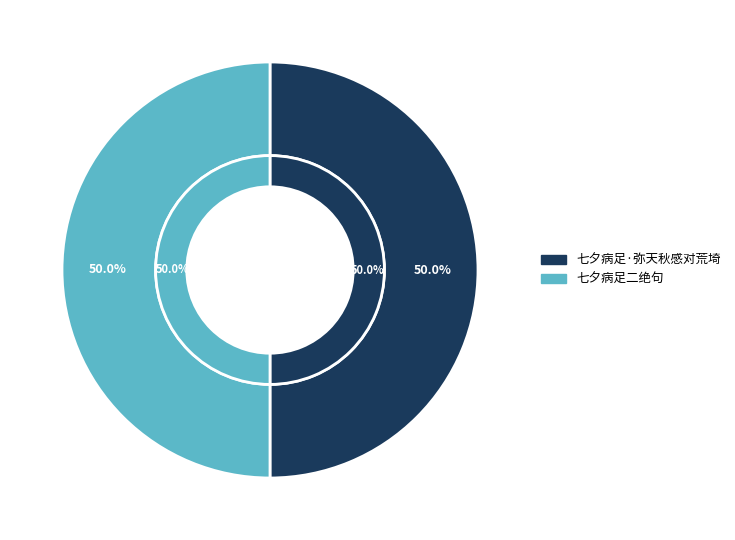

Combined, do 七夕病足二绝句 and 七夕病足·弥天秋感对荒埼 account for over 50%?

Yes